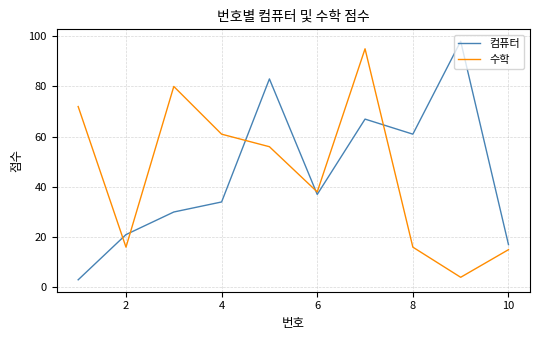

What is the smallest value displayed?

3